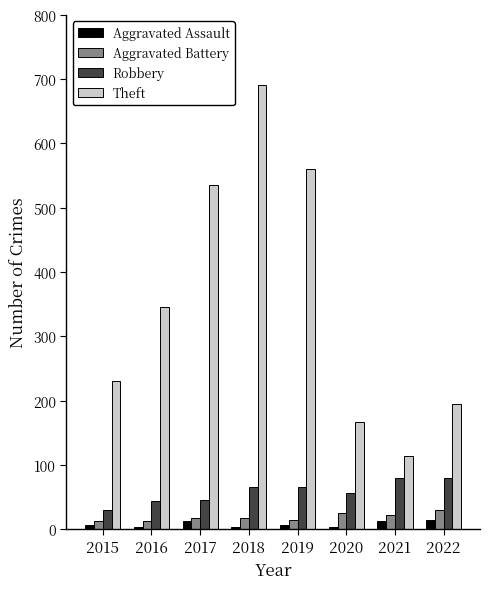

Where does the Aggravated Assault series first go above 7?

2017